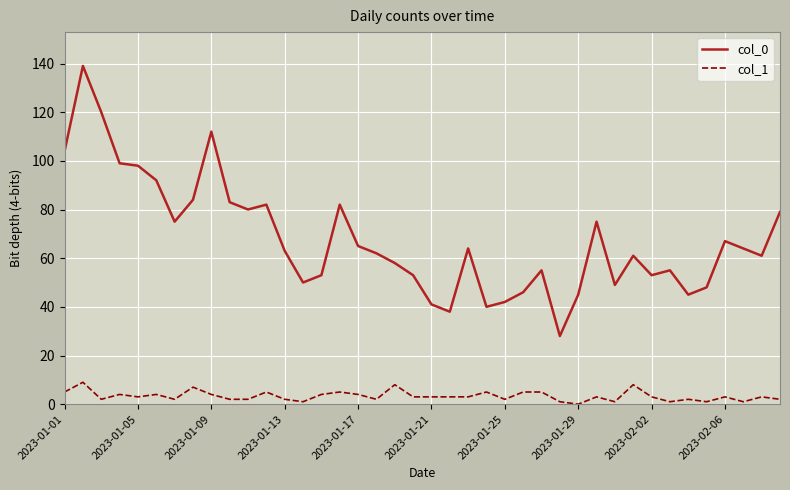

How many series are shown in this chart?

2